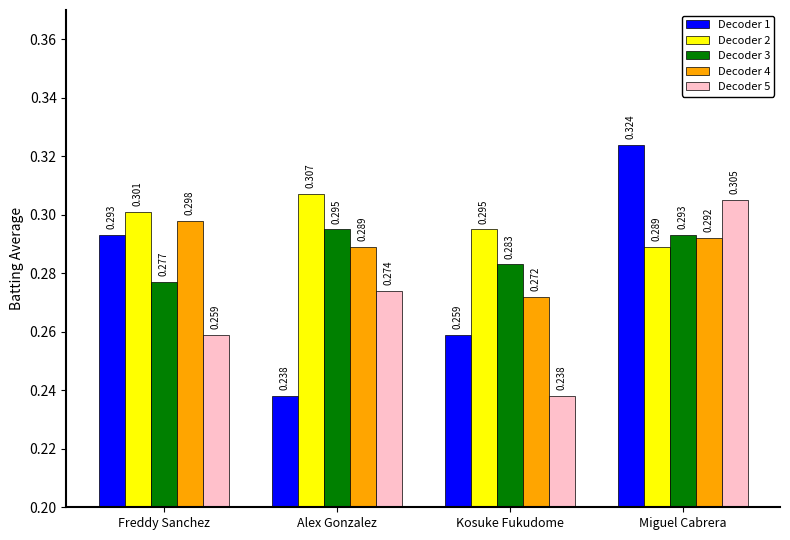

List the labels in order of Decoder 4 value, largest first.

Freddy Sanchez, Miguel Cabrera, Alex Gonzalez, Kosuke Fukudome